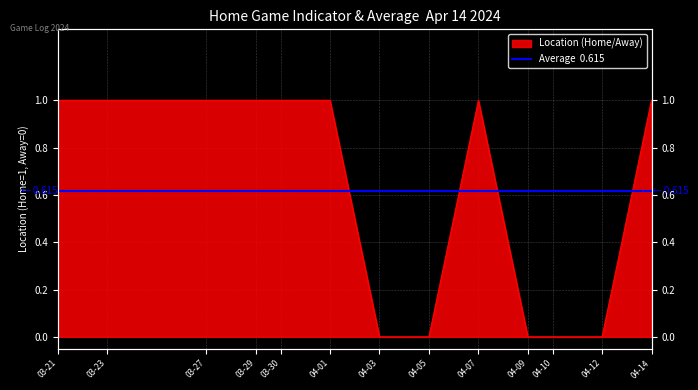

What is the difference between the values at 03-30 and 04-10?

1